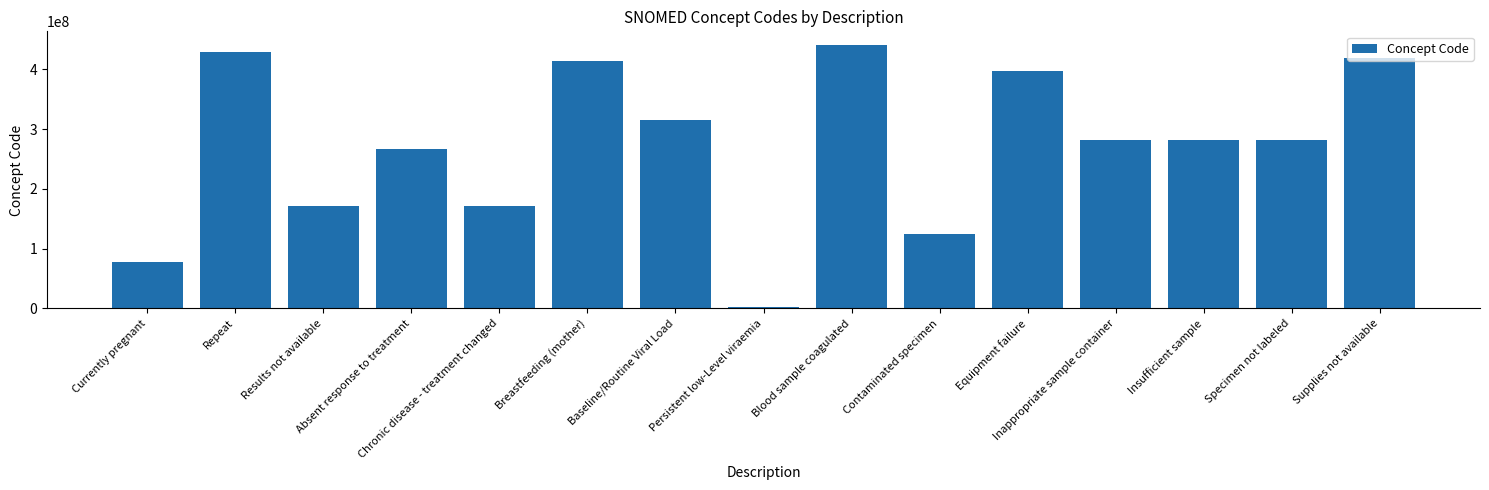

What is the greatest value displayed?

441510007